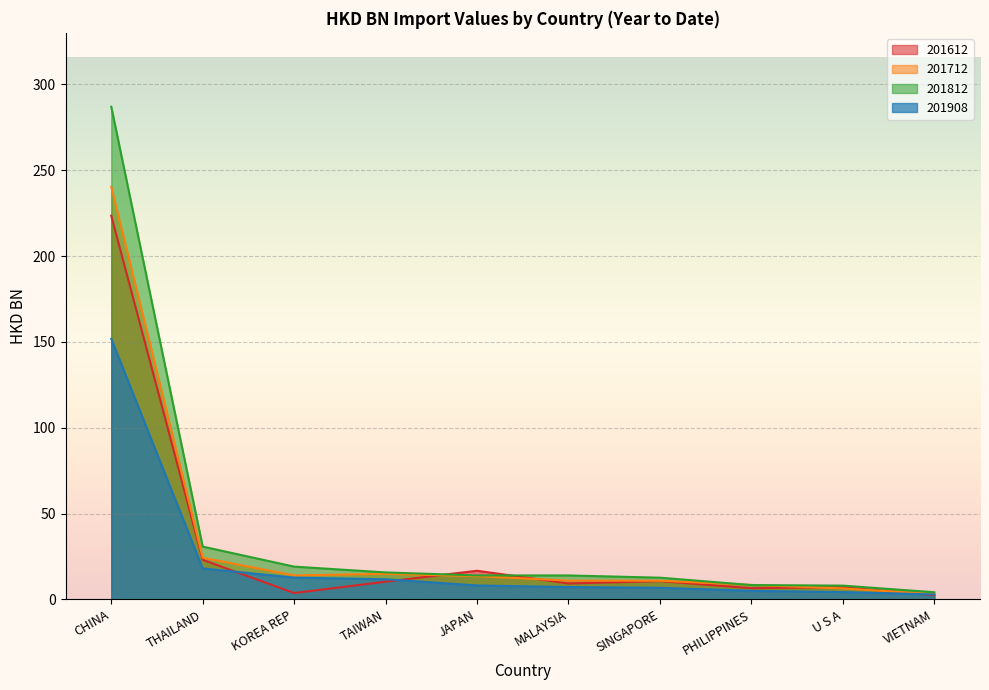

List the labels in order of 201812 value, smallest first.

VIETNAM, U S A, PHILIPPINES, SINGAPORE, MALAYSIA, JAPAN, TAIWAN, KOREA REP, THAILAND, CHINA